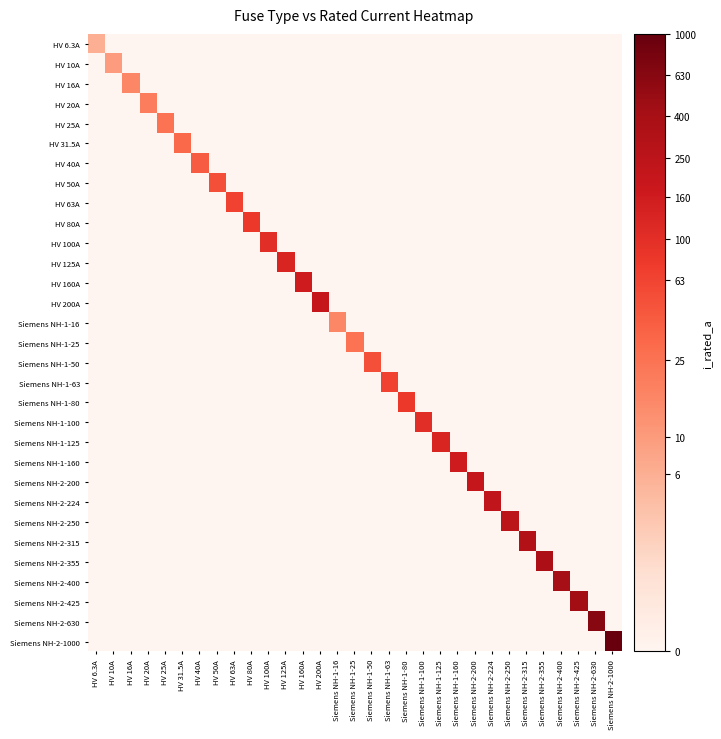

Which series changed the most between HV 40A and Siemens NH-2-400?

Siemens NH-2-400